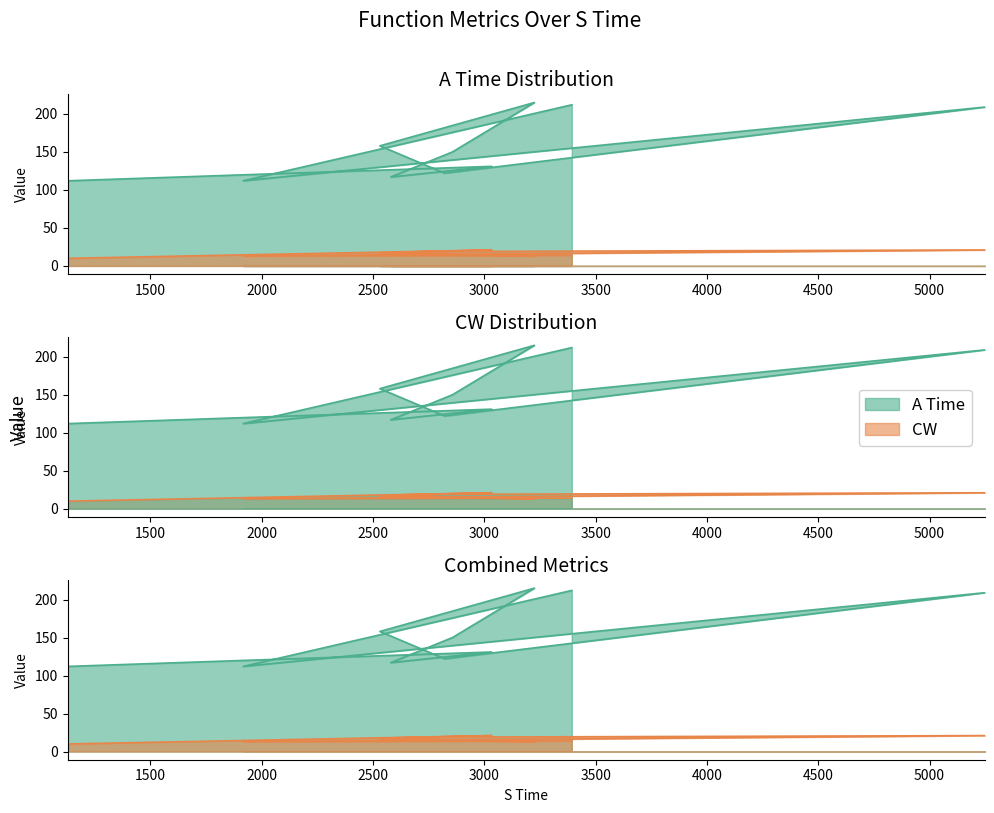

What is the sum of all CW values?

160